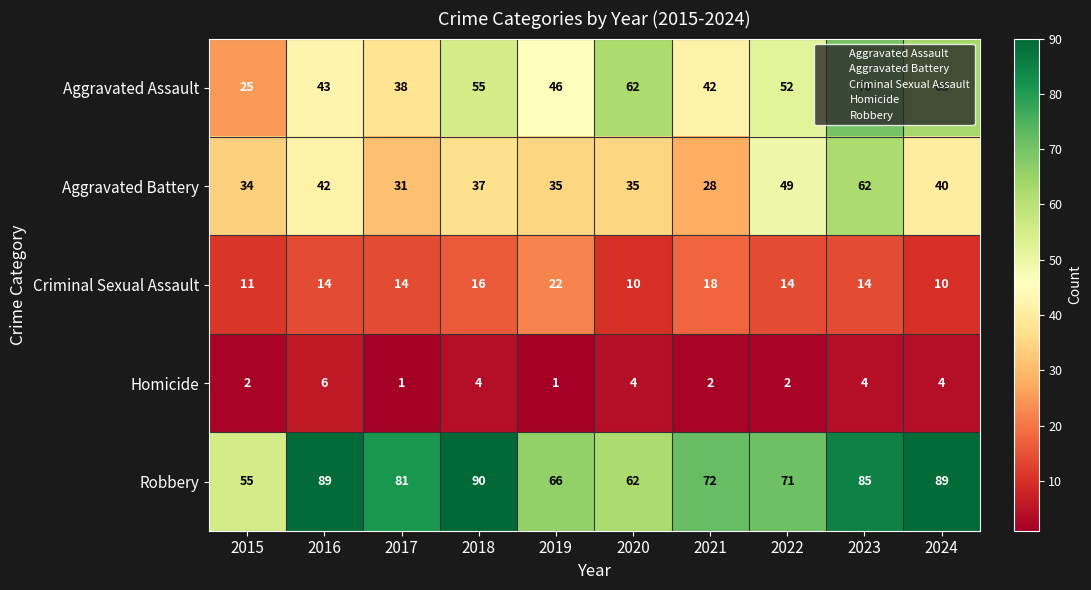

Between 2016 and 2024, which series saw the biggest shift?

Aggravated Assault